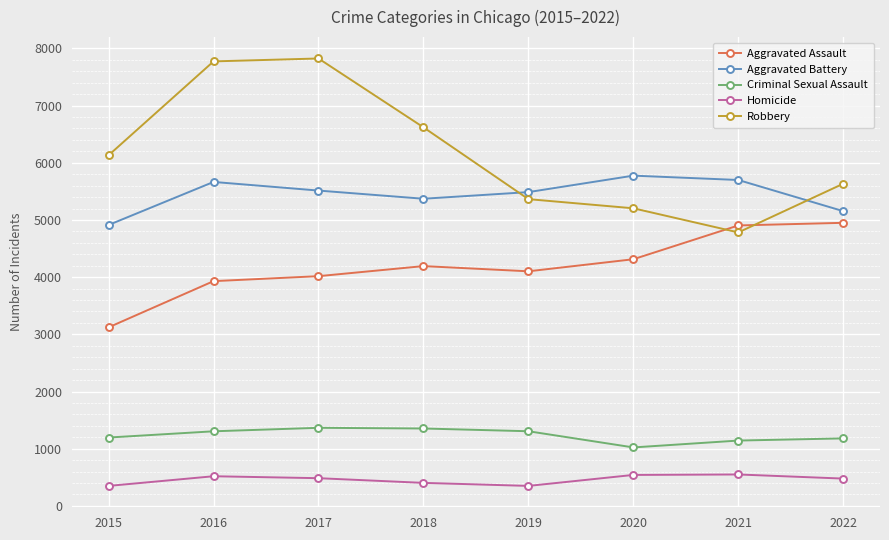

Does the chart display data point markers on the line(s)?

Yes